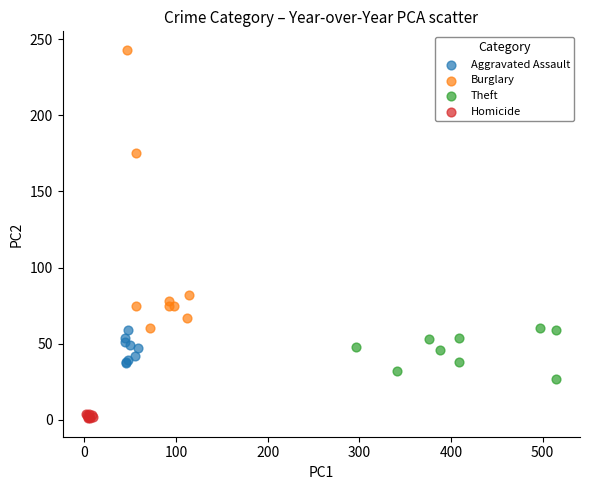

Which series has the largest Y range (max minus min)?

Burglary